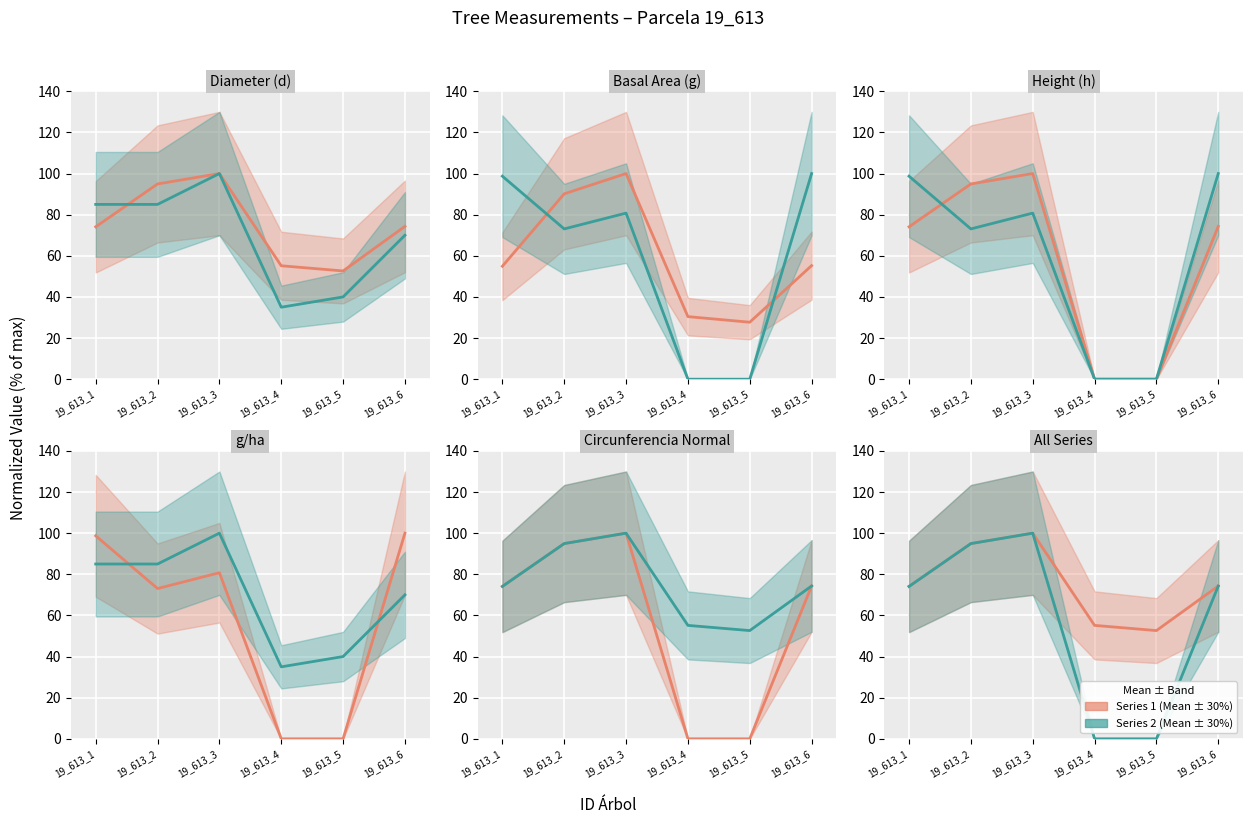

At which category does circunferencia normal (norm) reach its first local peak?

19_613_3